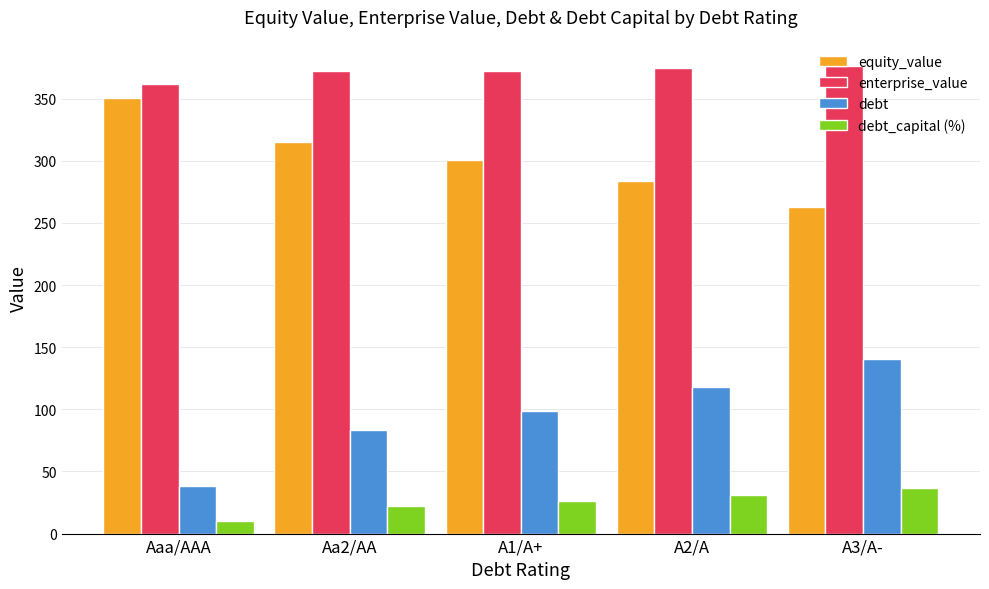

What value does the debt series have at Aa2/AA?

83.7